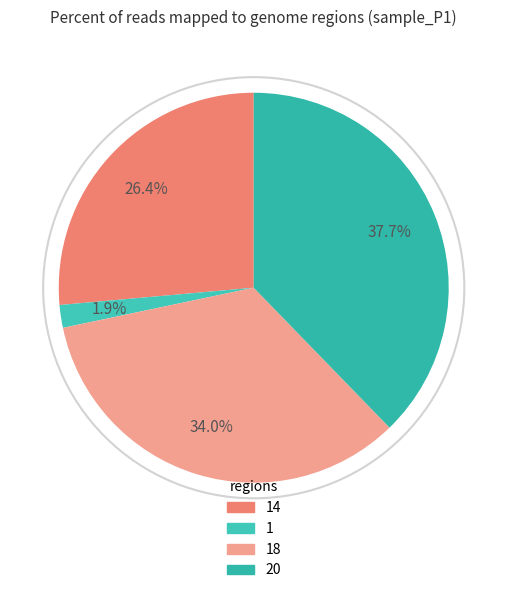

To the nearest percent, what is the difference between the largest and smallest slice percentages?

36%